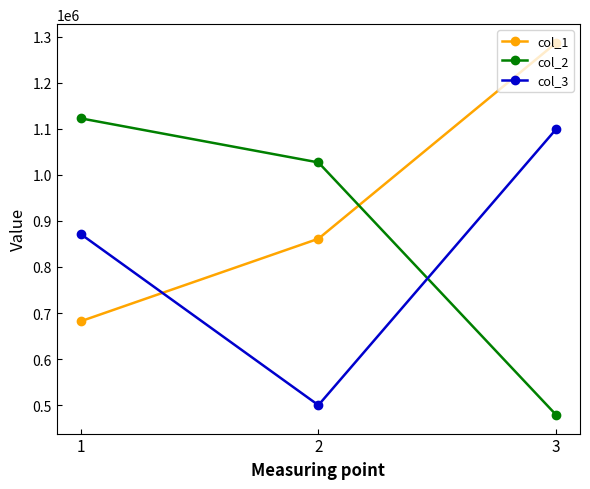

At which label does col_2 reach its peak?

1